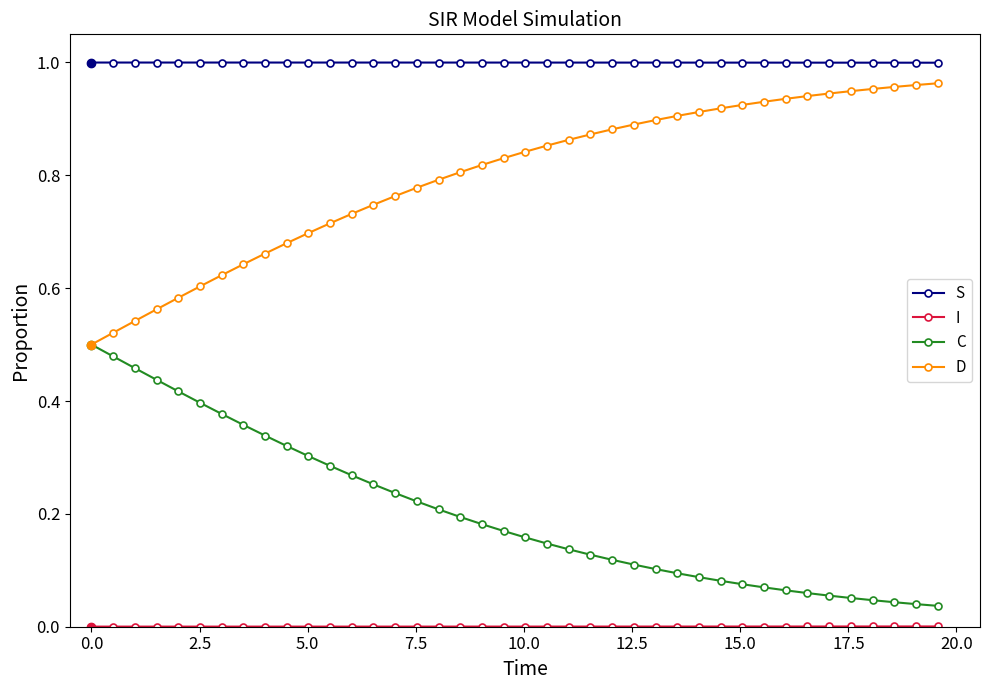

True or false: S and D intersect in this chart.

False